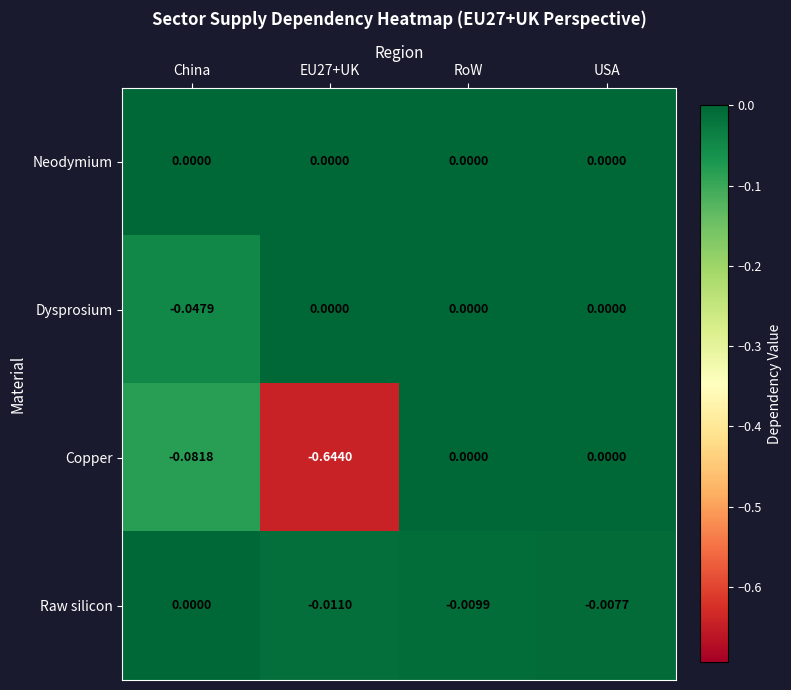

At which category is the sum across all series the highest?

USA